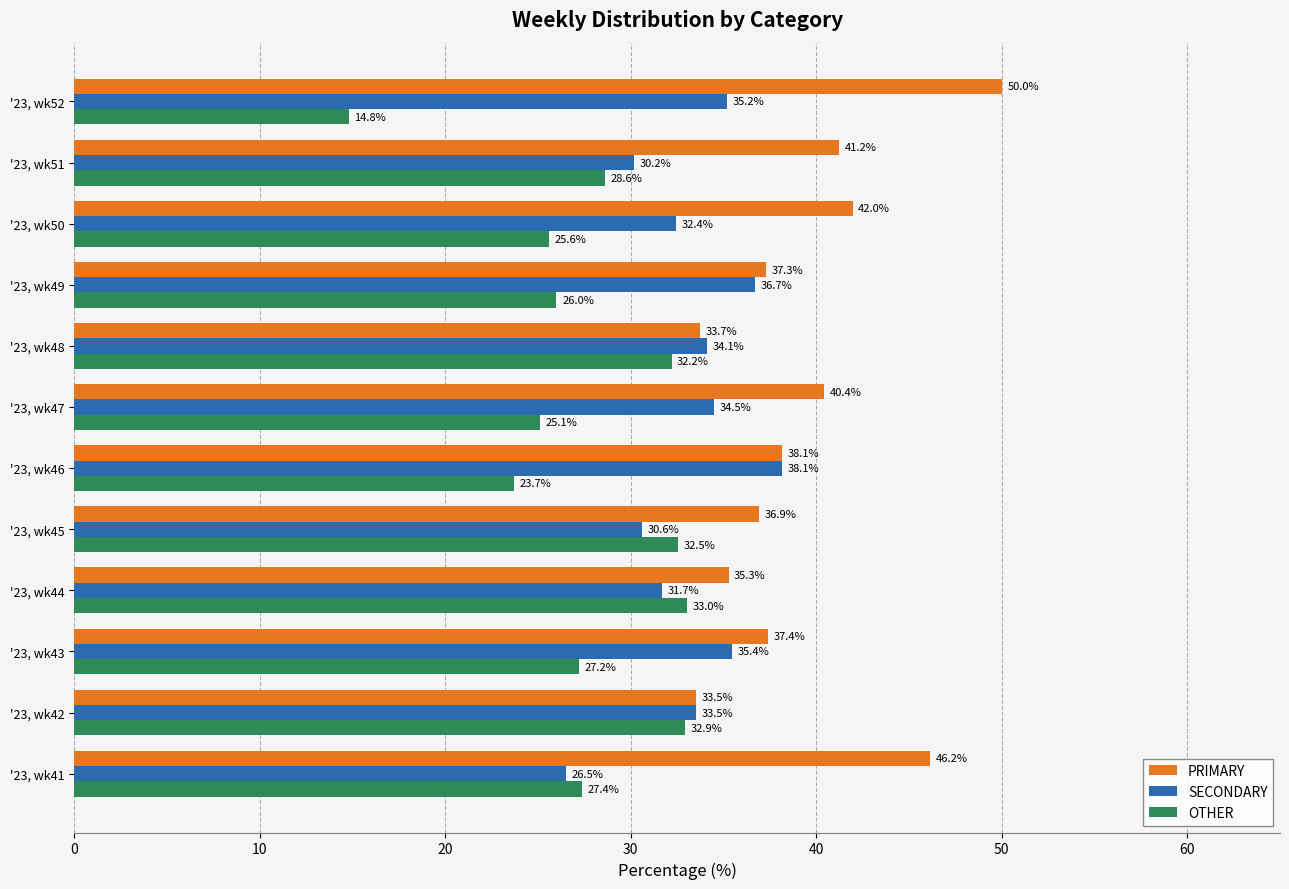

At how many categories does at least one series exceed 23?

12